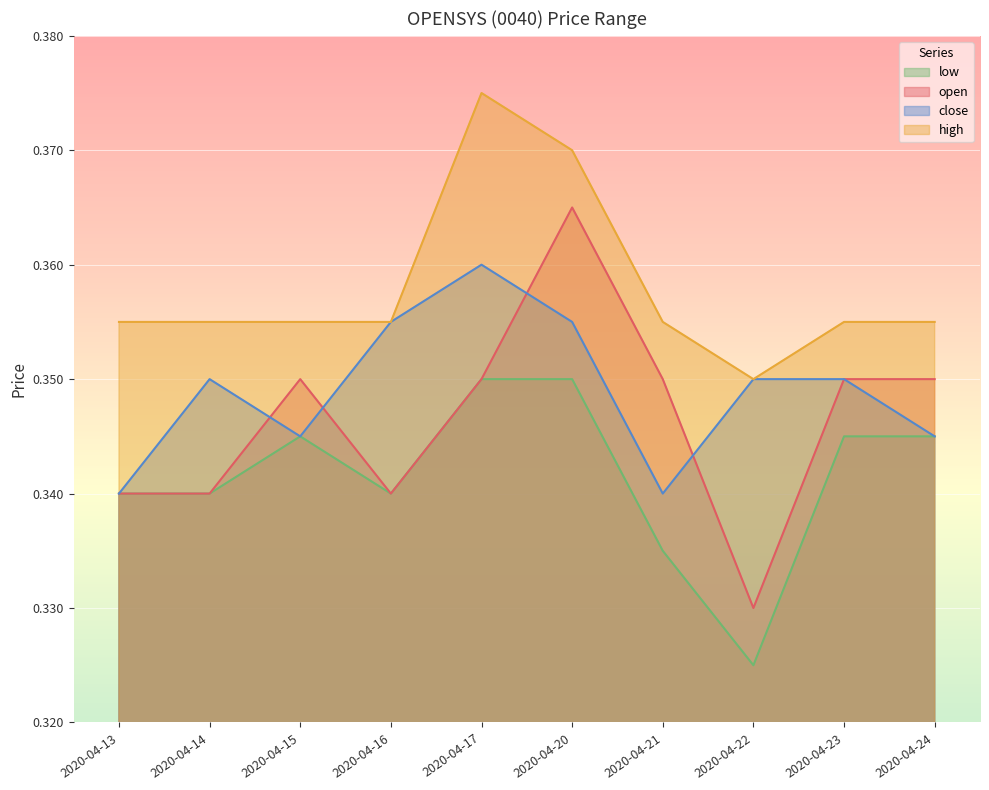

Reading left to right, extract all data points from this chart.

open: 2020-04-13=0.3	2020-04-14=0.3	2020-04-15=0.3	2020-04-16=0.3	2020-04-17=0.3	2020-04-20=0.4	2020-04-21=0.3	2020-04-22=0.3	2020-04-23=0.3	2020-04-24=0.3
high: 2020-04-13=0.4	2020-04-14=0.4	2020-04-15=0.4	2020-04-16=0.4	2020-04-17=0.4	2020-04-20=0.4	2020-04-21=0.4	2020-04-22=0.3	2020-04-23=0.4	2020-04-24=0.4
low: 2020-04-13=0.3	2020-04-14=0.3	2020-04-15=0.3	2020-04-16=0.3	2020-04-17=0.3	2020-04-20=0.3	2020-04-21=0.3	2020-04-22=0.3	2020-04-23=0.3	2020-04-24=0.3
close: 2020-04-13=0.3	2020-04-14=0.3	2020-04-15=0.3	2020-04-16=0.4	2020-04-17=0.4	2020-04-20=0.4	2020-04-21=0.3	2020-04-22=0.3	2020-04-23=0.3	2020-04-24=0.3